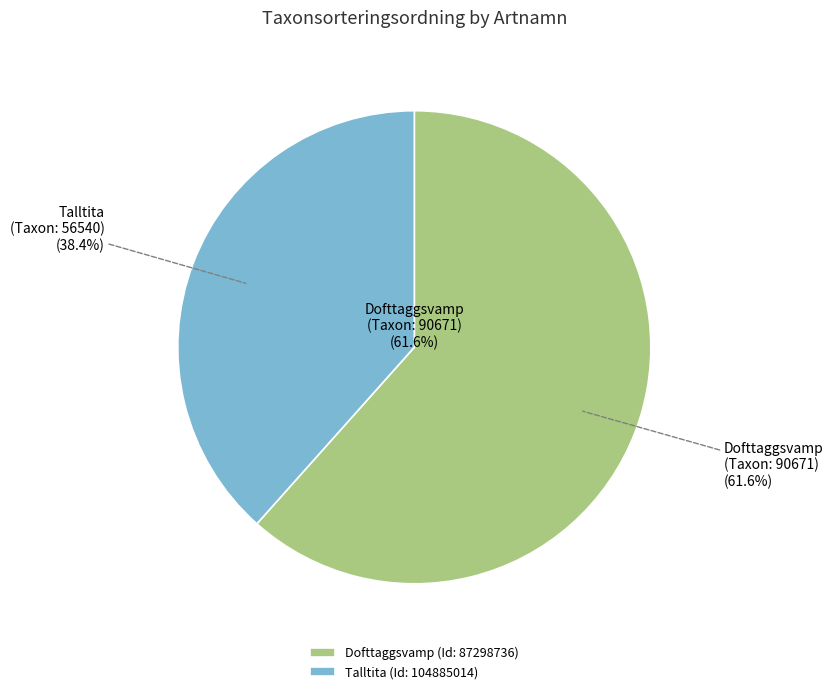

What is the ratio of the value at Talltita (Id: 104885014) to the value at Dofttaggsvamp (Id: 87298736)?

0.6